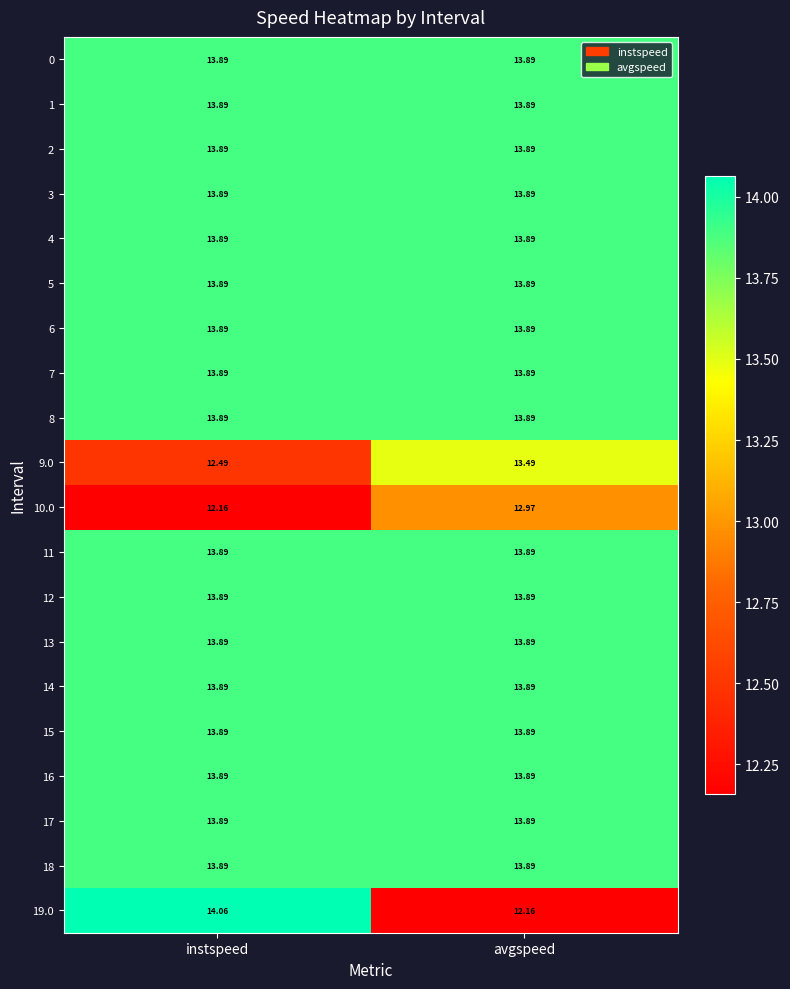

At which category is the sum across all series the highest?

instspeed